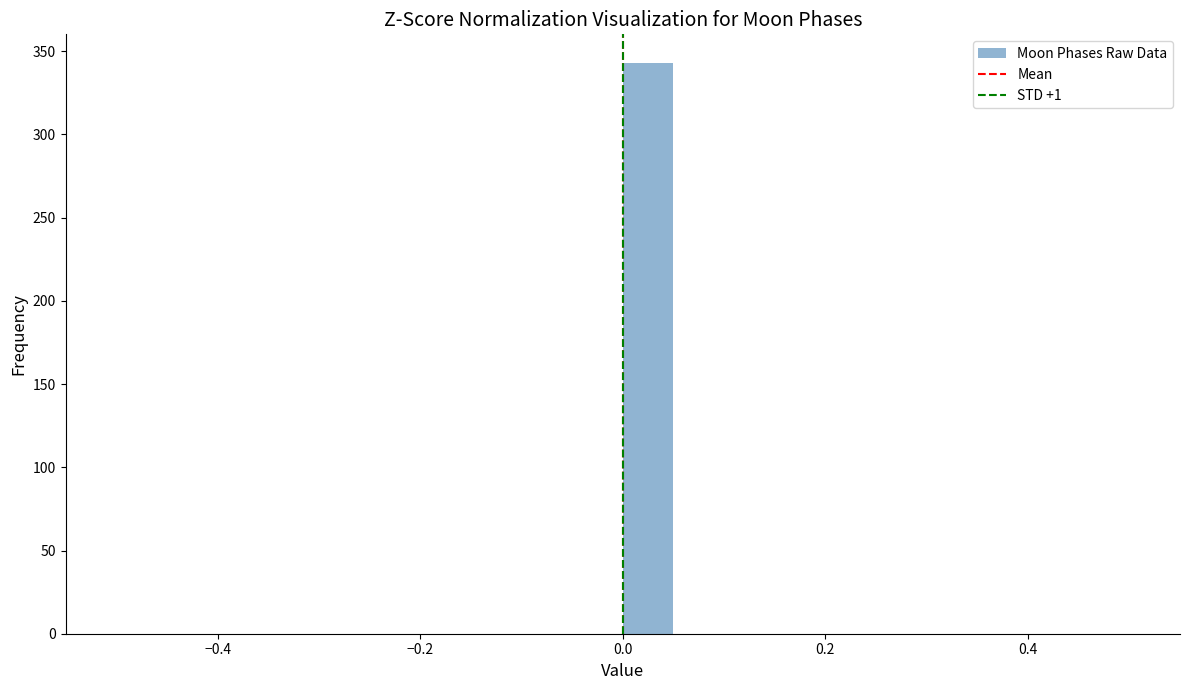

Around what value on the x-axis is the tallest bar? Give the approximate position of its centre, as read against the axis.

0.02